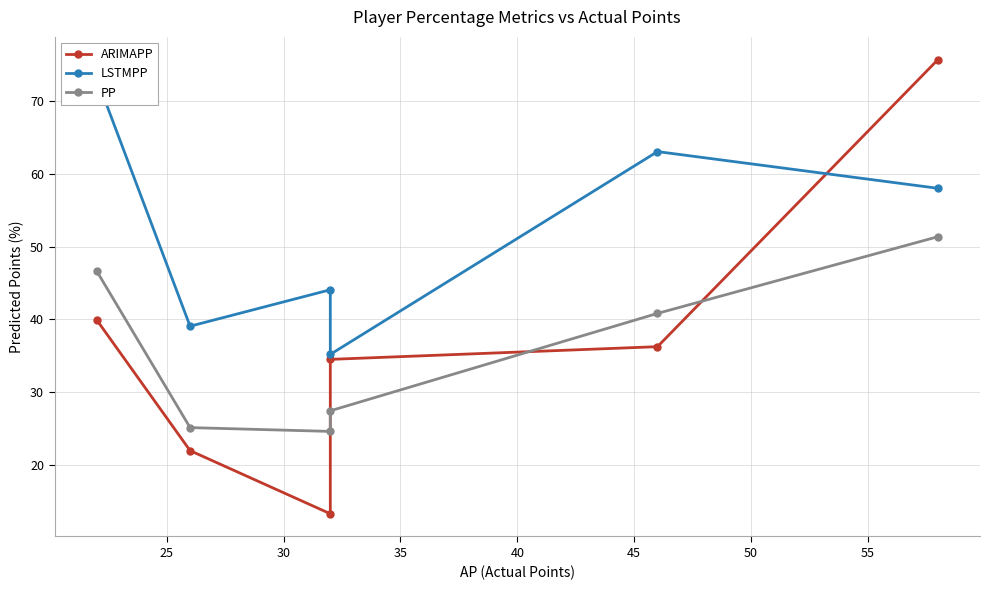

At how many categories does at least one series exceed 36?

5